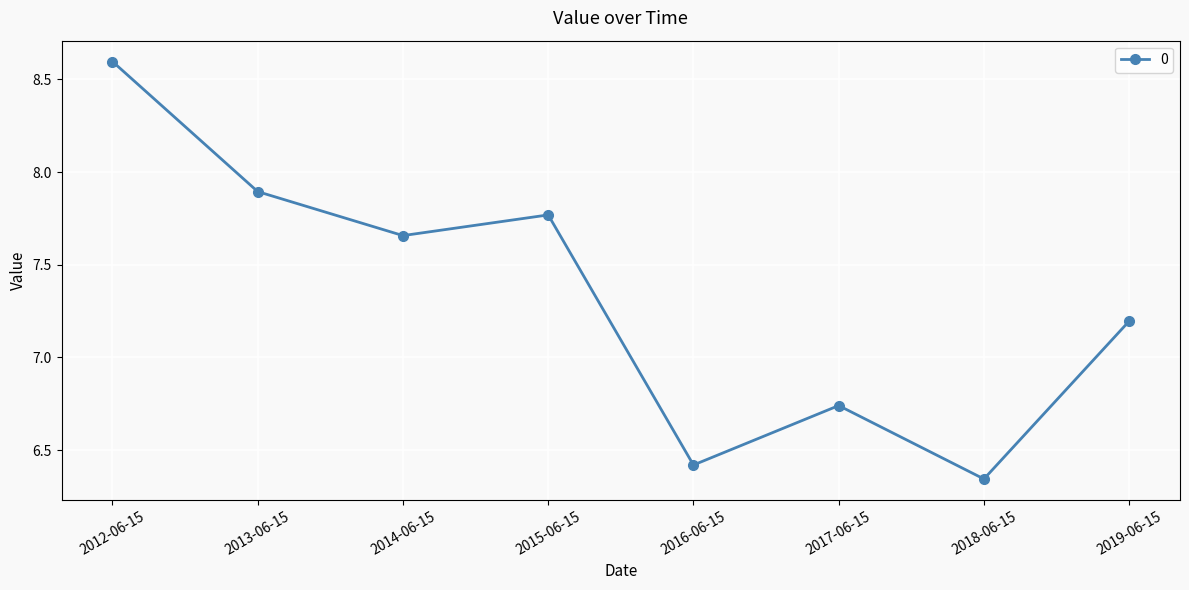

How many lines are shown in the chart?

1